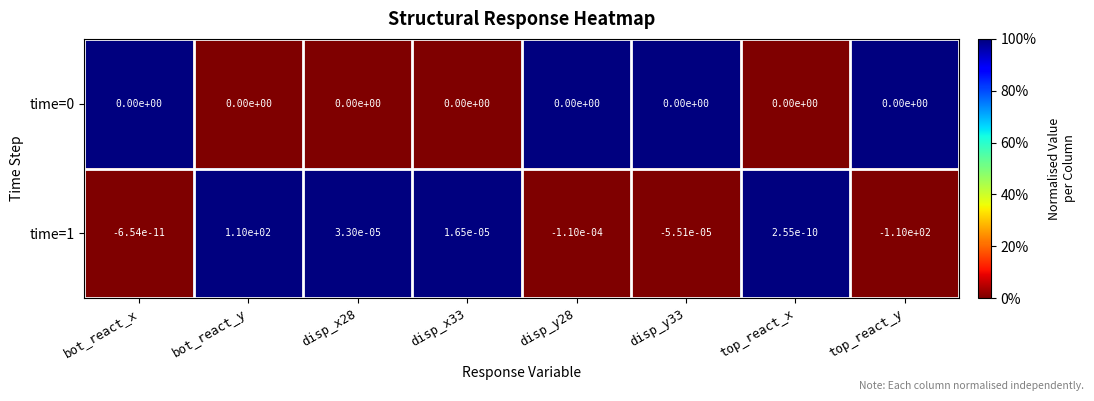

At which label does time=1 reach its minimum?

top_react_y